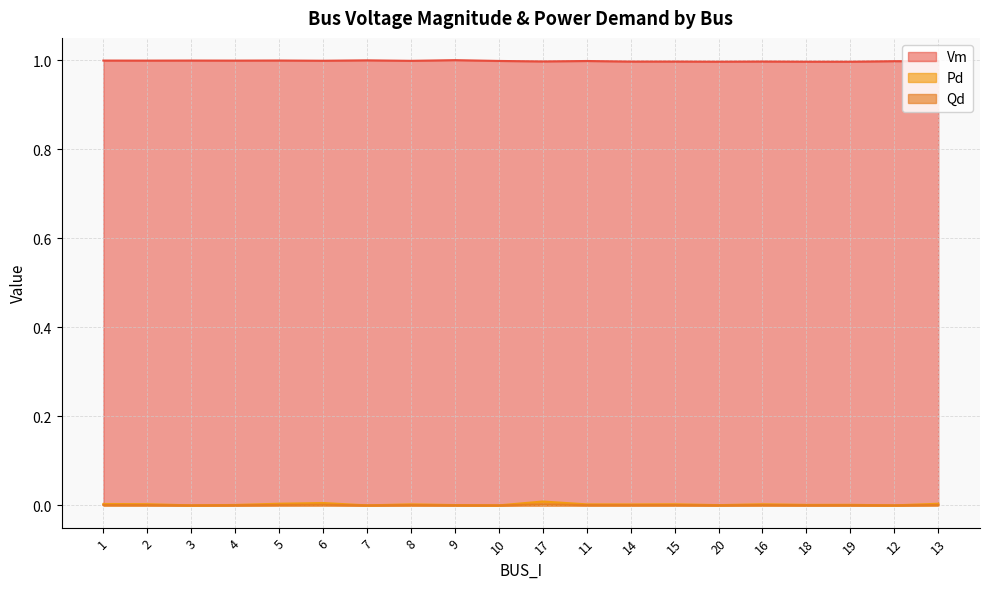

True or false: Qd and Pd intersect in this chart.

False